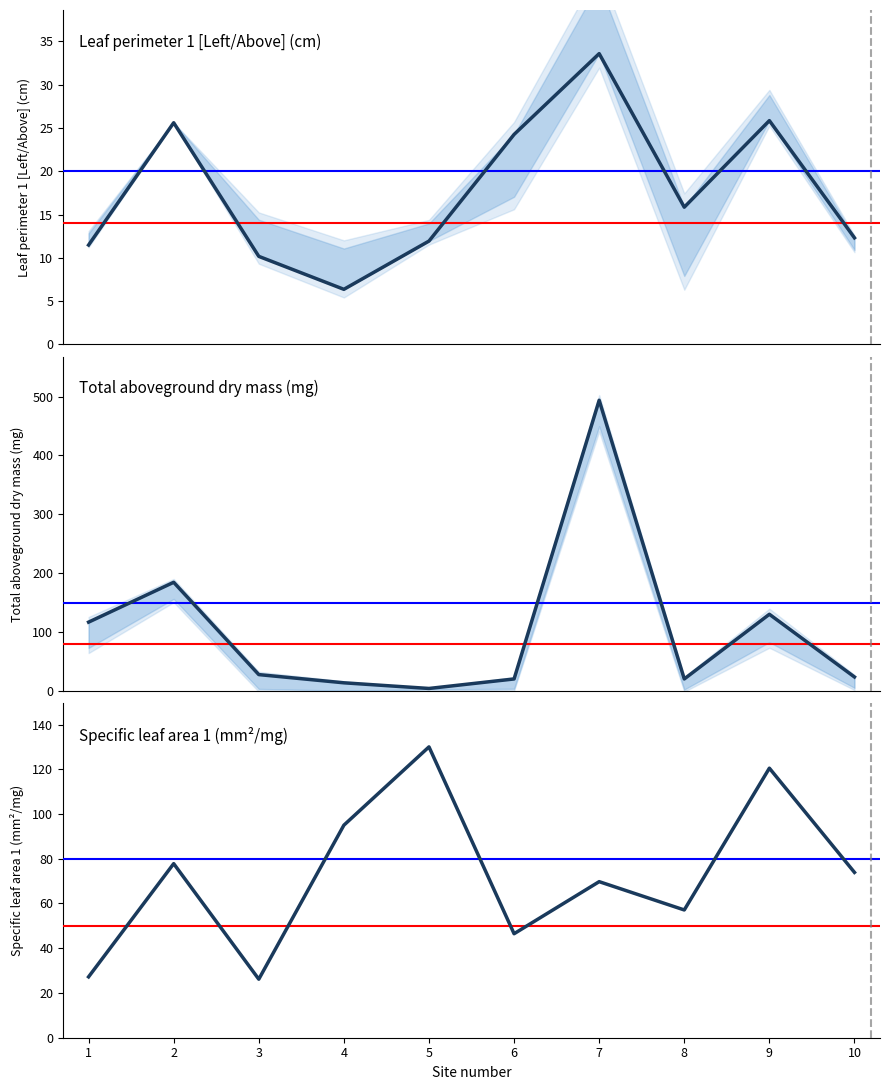

True or false: Leaf perimeter 1 and Specific leaf area 1 intersect in this chart.

False